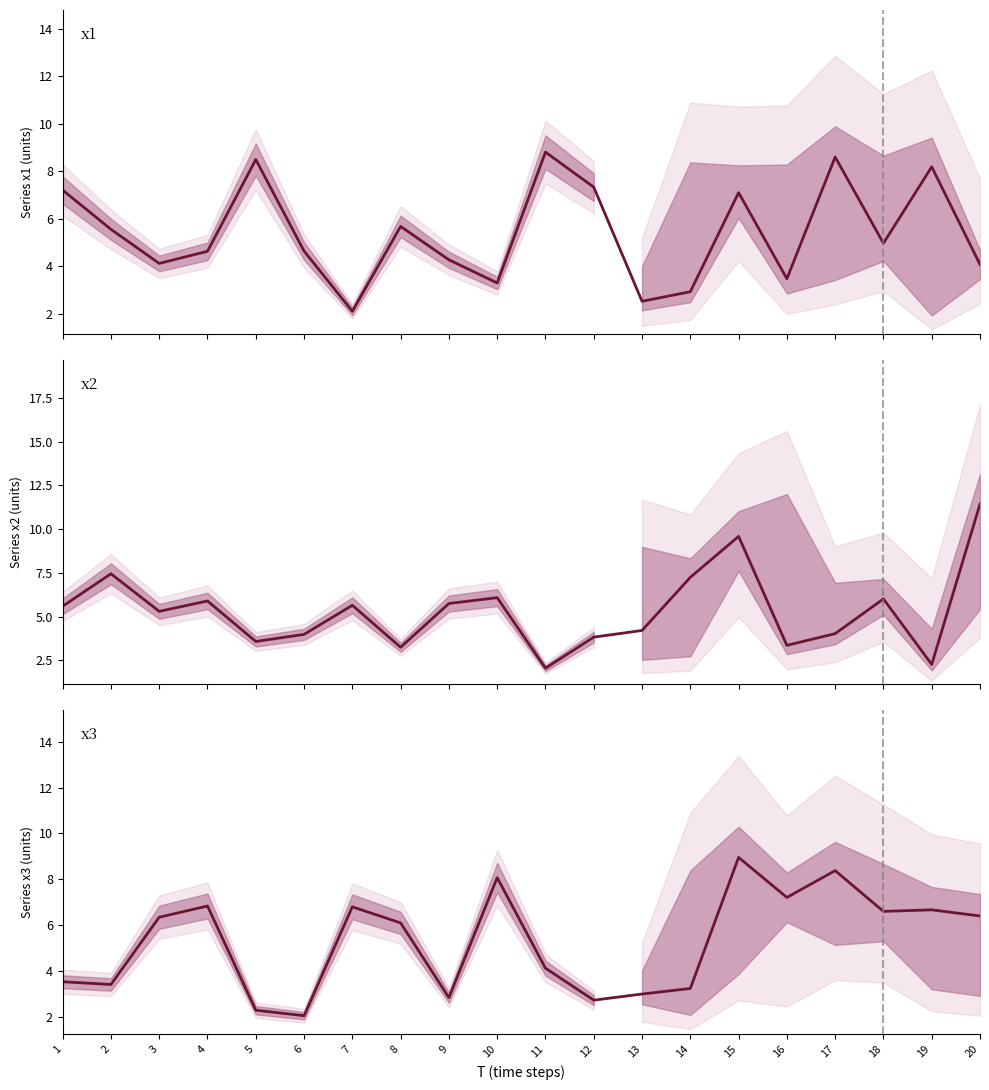

Where is the first local maximum for x1?

5